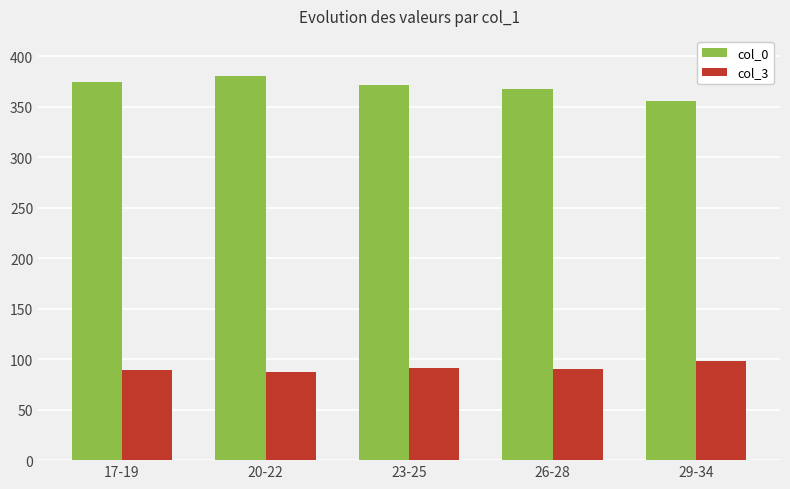

What are all the series names shown in the legend?

col_0, col_3